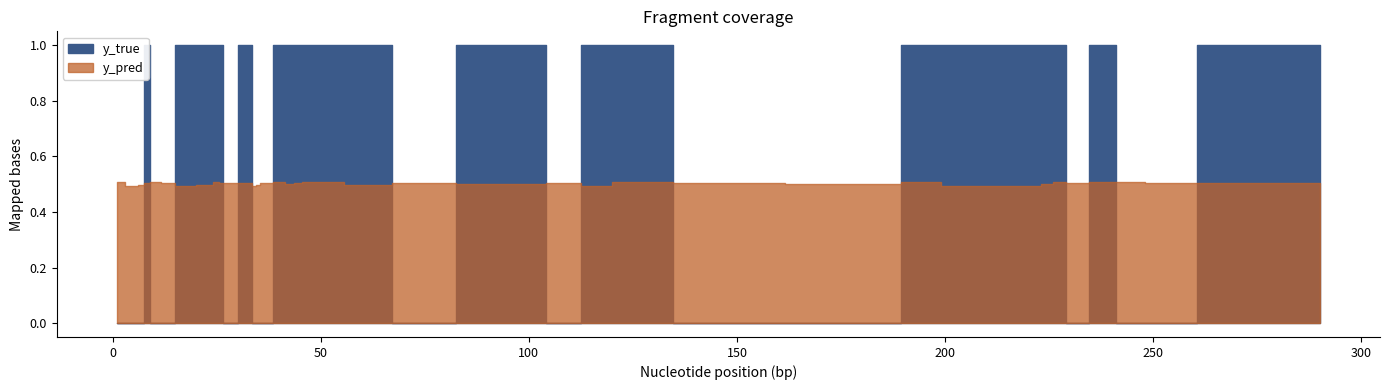

Which series changed the most between 7 and 34?

y_pred